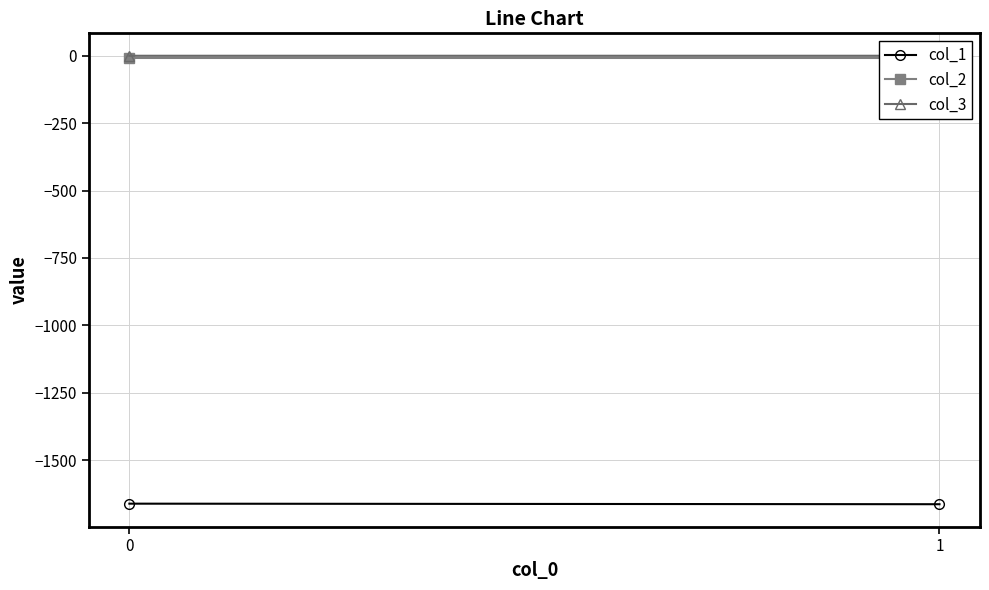

Read the col_2 value at 1.

-8.3